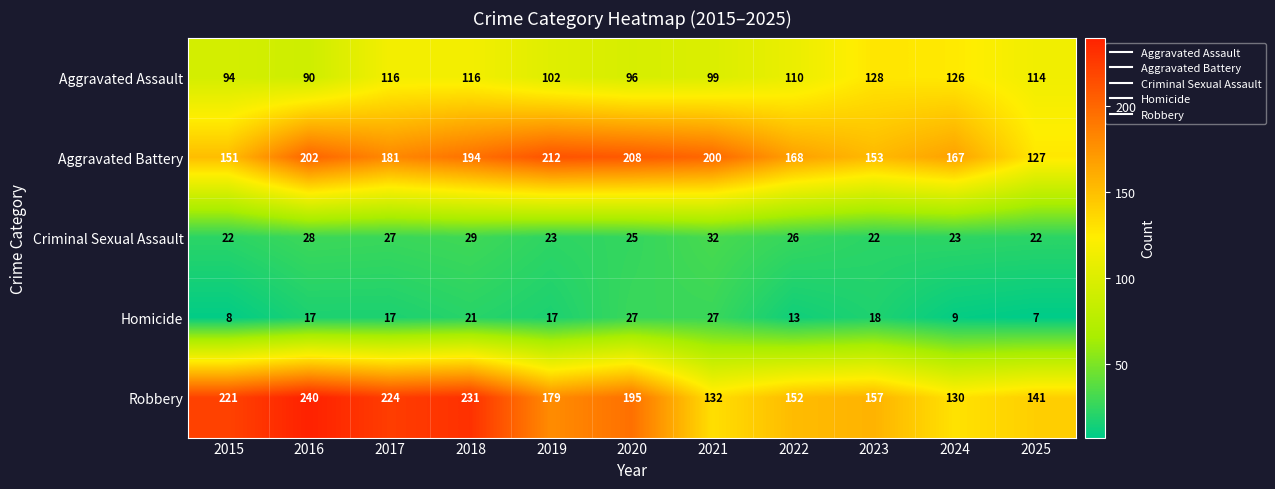

At 2021, list the series in order from largest to smallest.

Aggravated Battery, Robbery, Aggravated Assault, Criminal Sexual Assault, Homicide